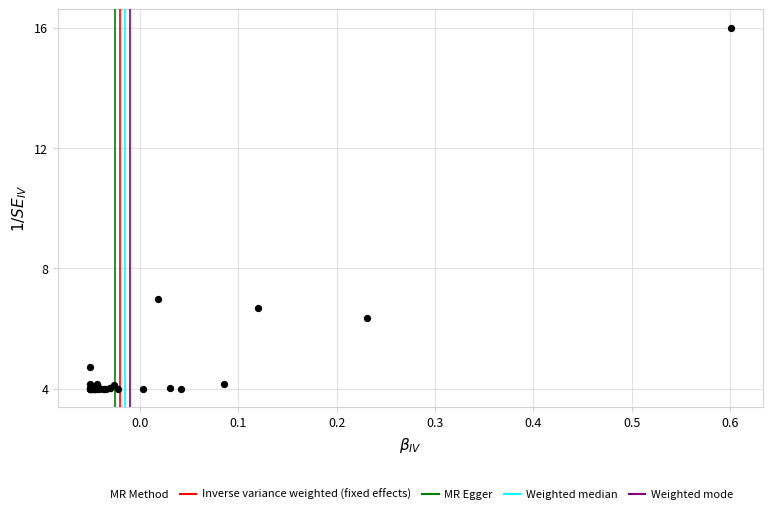

What Y value in the scatter plot is closest to 10?

7.0